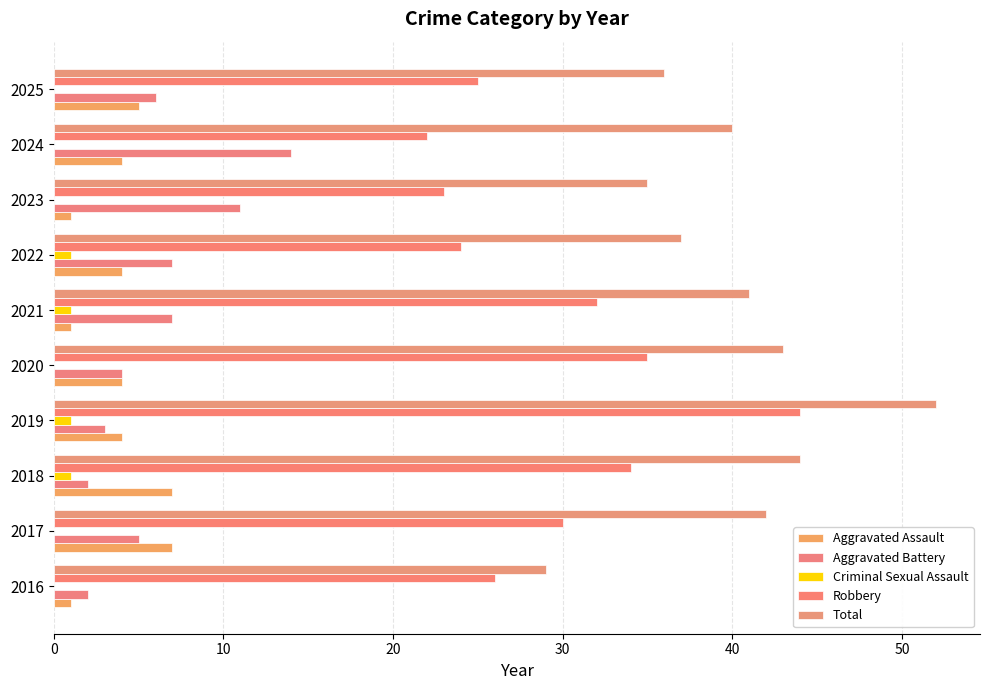

How many data points does each series have?

10